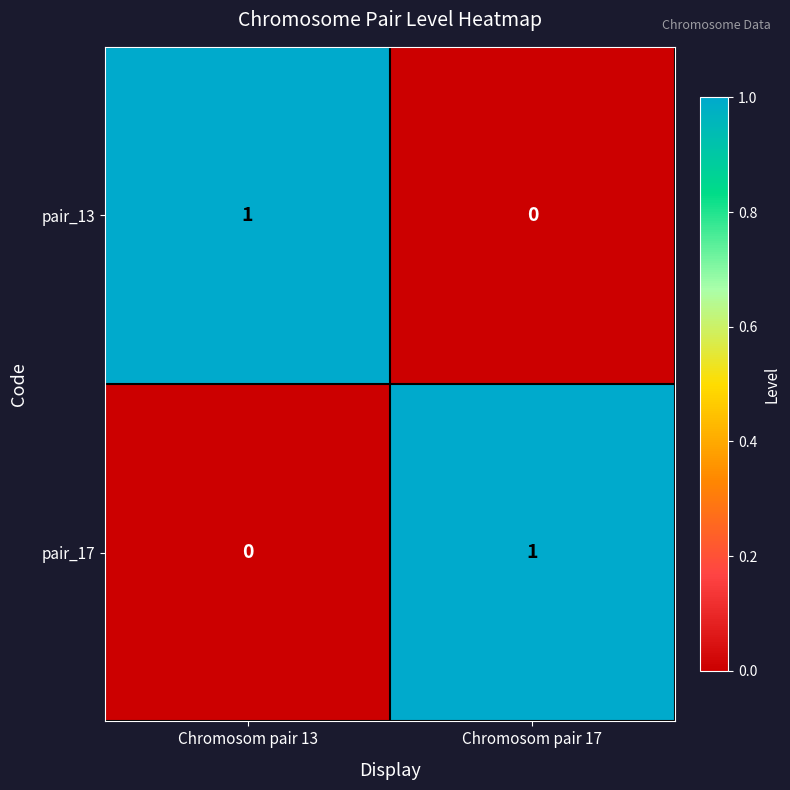

The value of pair_17 at Chromosom pair 17 is 1. True or false?

True